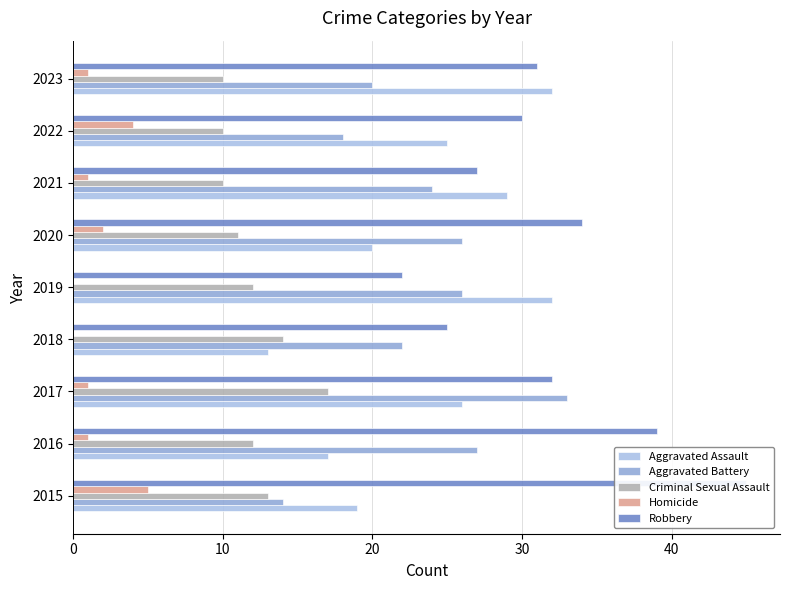

Between 2020 and 2016, which is larger?

2020